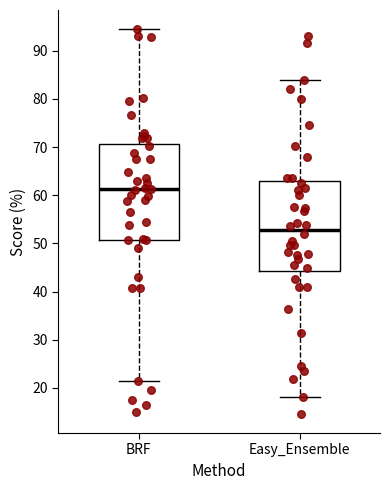

Where does the median line of the box for BRF sit on the y-axis? The values are not printed on the chart, so give them approximately, as read against the axis.

61